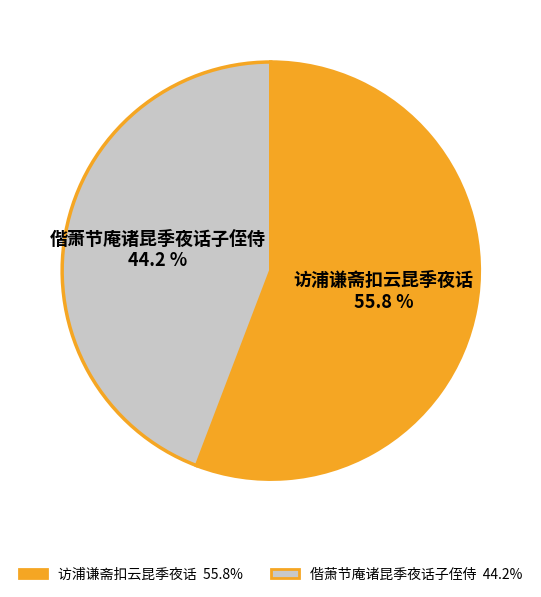

To the nearest percent, what is the average slice percentage?

50%